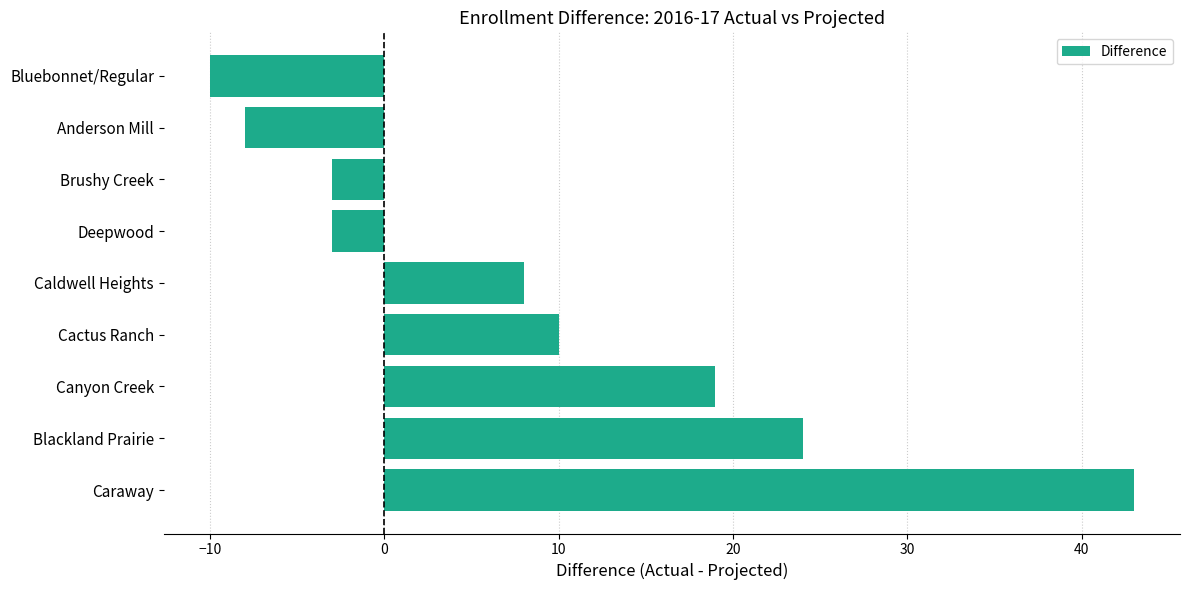

What is the difference between the maximum and minimum values?

53